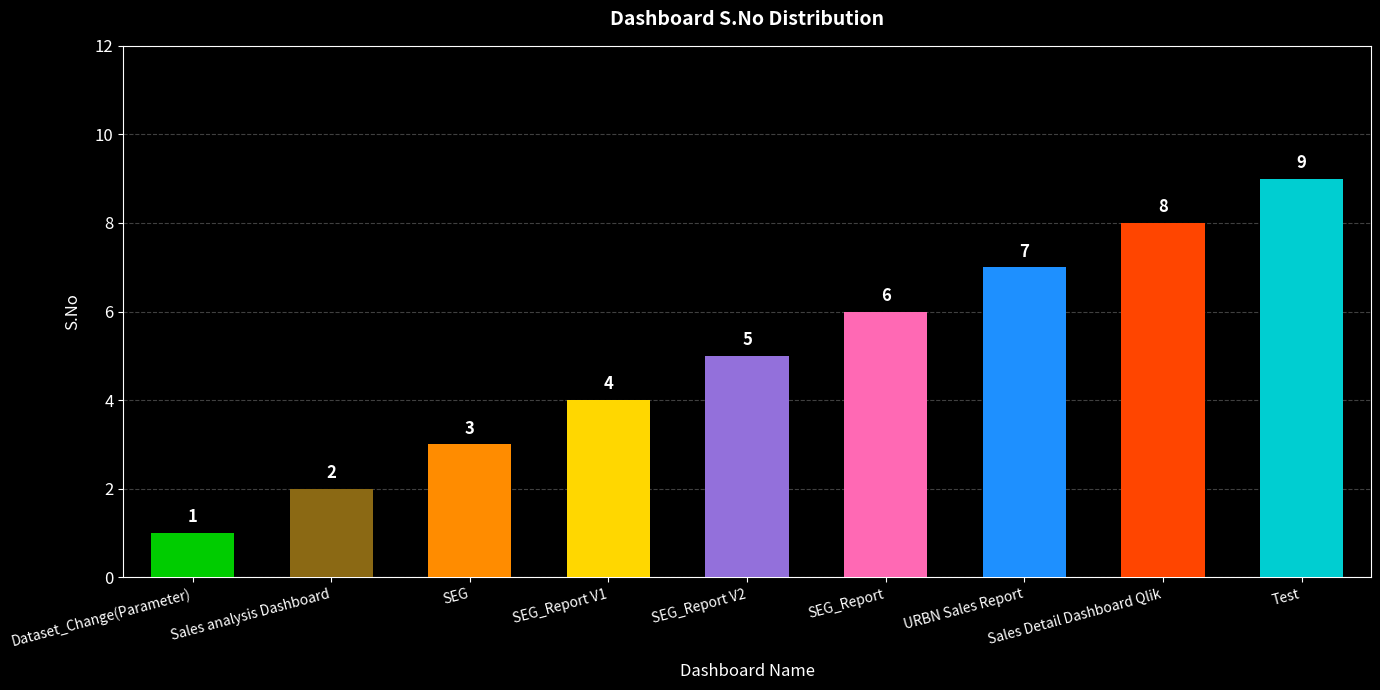

What is the sum of the values at Test and Sales Detail Dashboard Qlik?

17